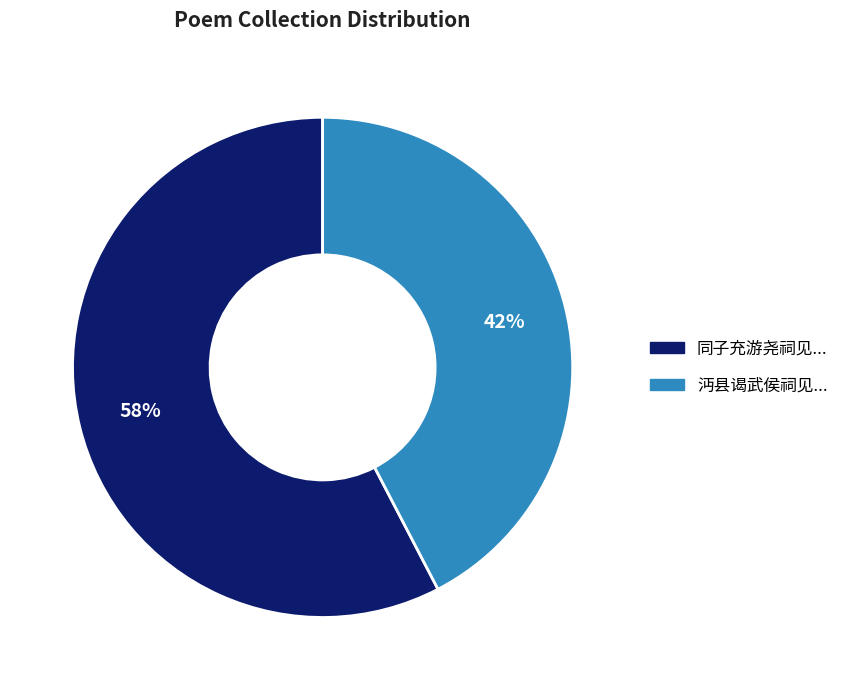

Does any single category account for the majority?

Yes